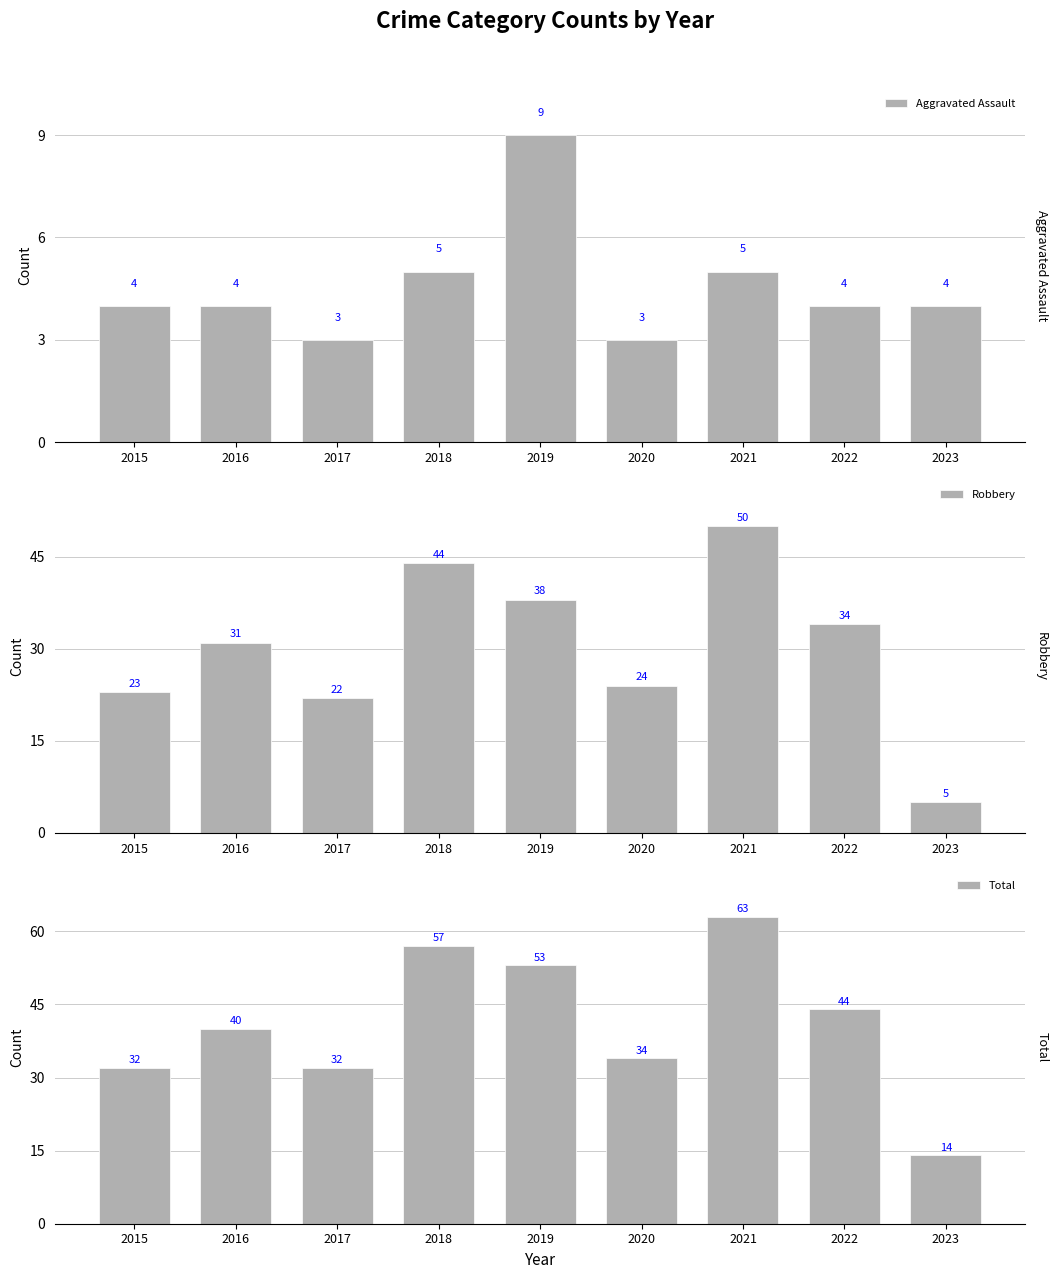

Where does the Total series first go above 40?

2018